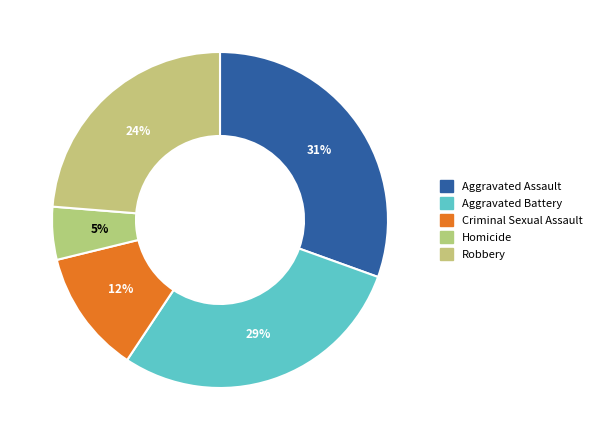

How many segments does this pie chart have?

5